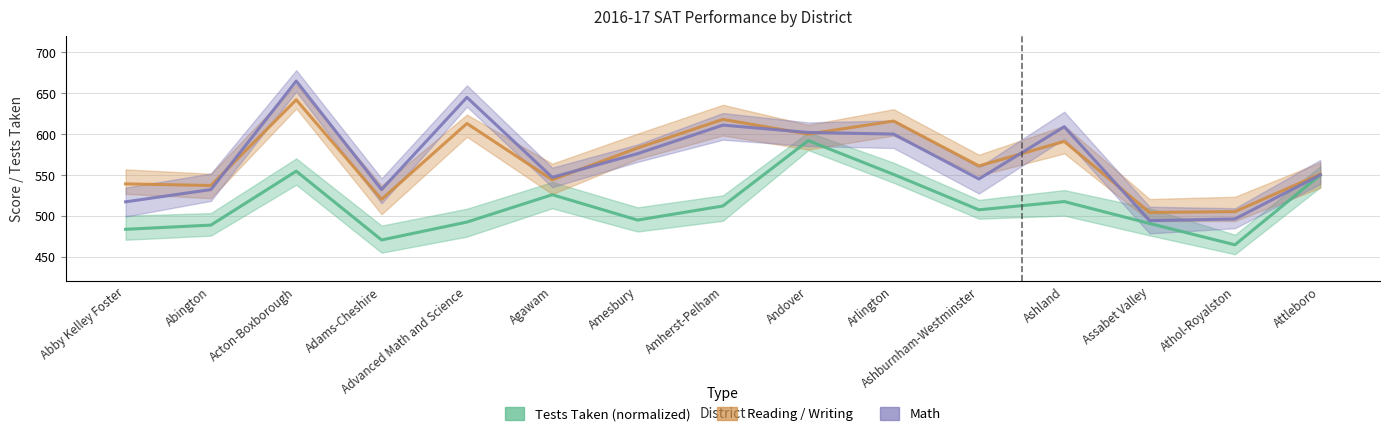

What position from the right is Assabet Valley?

3